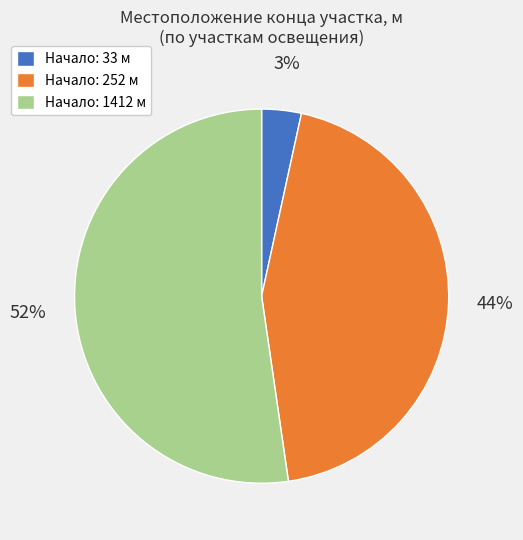

To the nearest percent, what is the average slice percentage?

33%